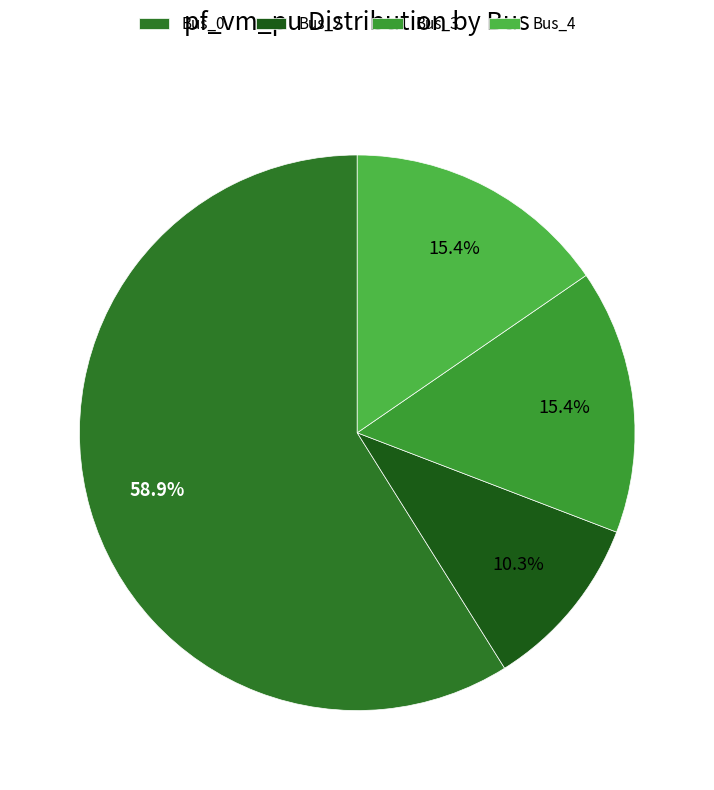

Does any single category account for the majority?

Yes